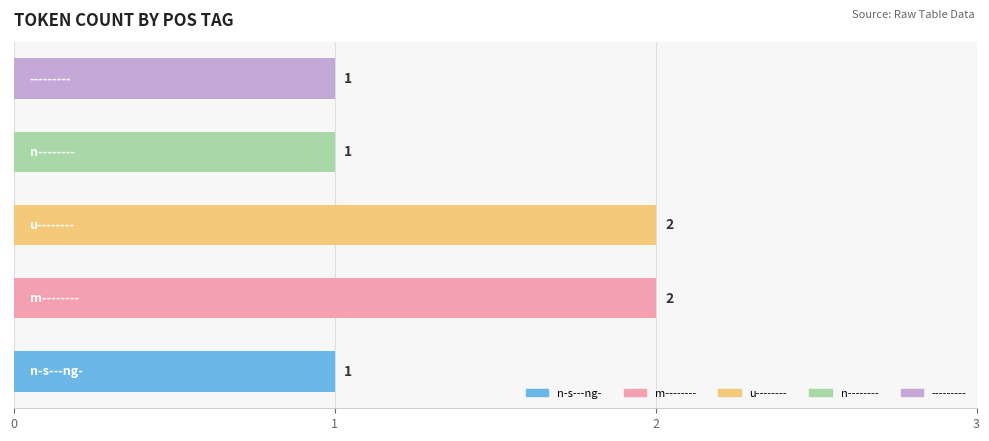

How many values are between 1 and 2?

5